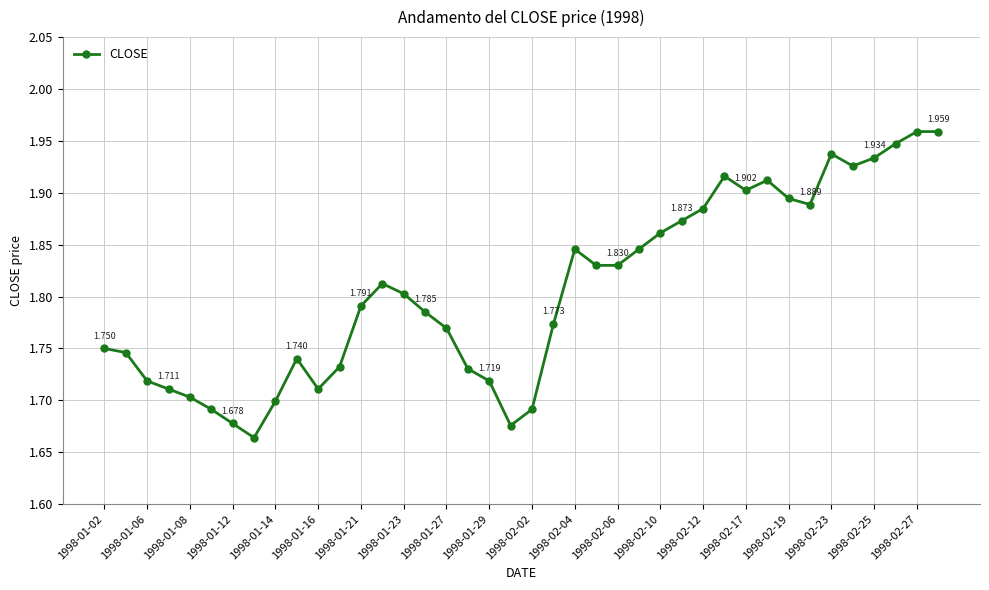

True or false: there are more than 0 points higher than both neighbors.

True